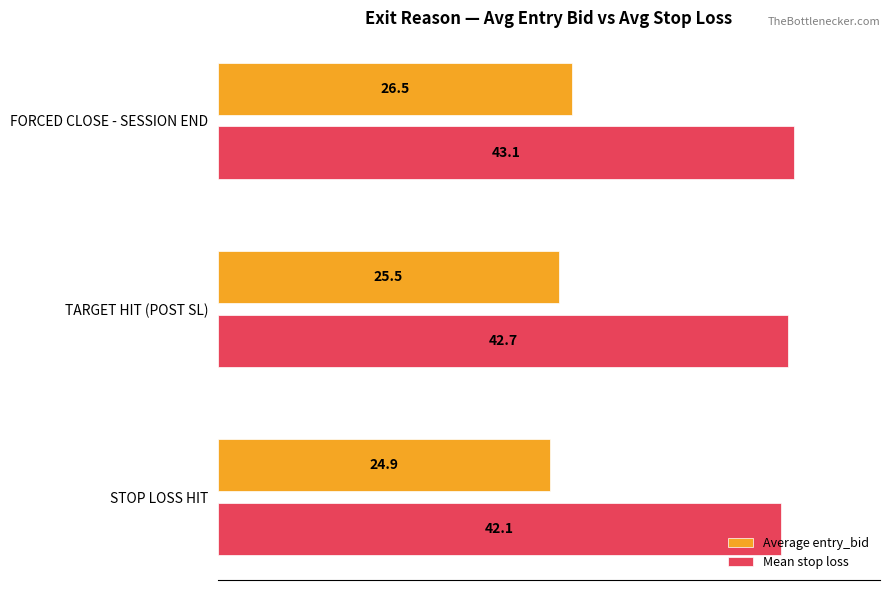

What are all the series names shown in the legend?

Average entry_bid, Mean stop loss